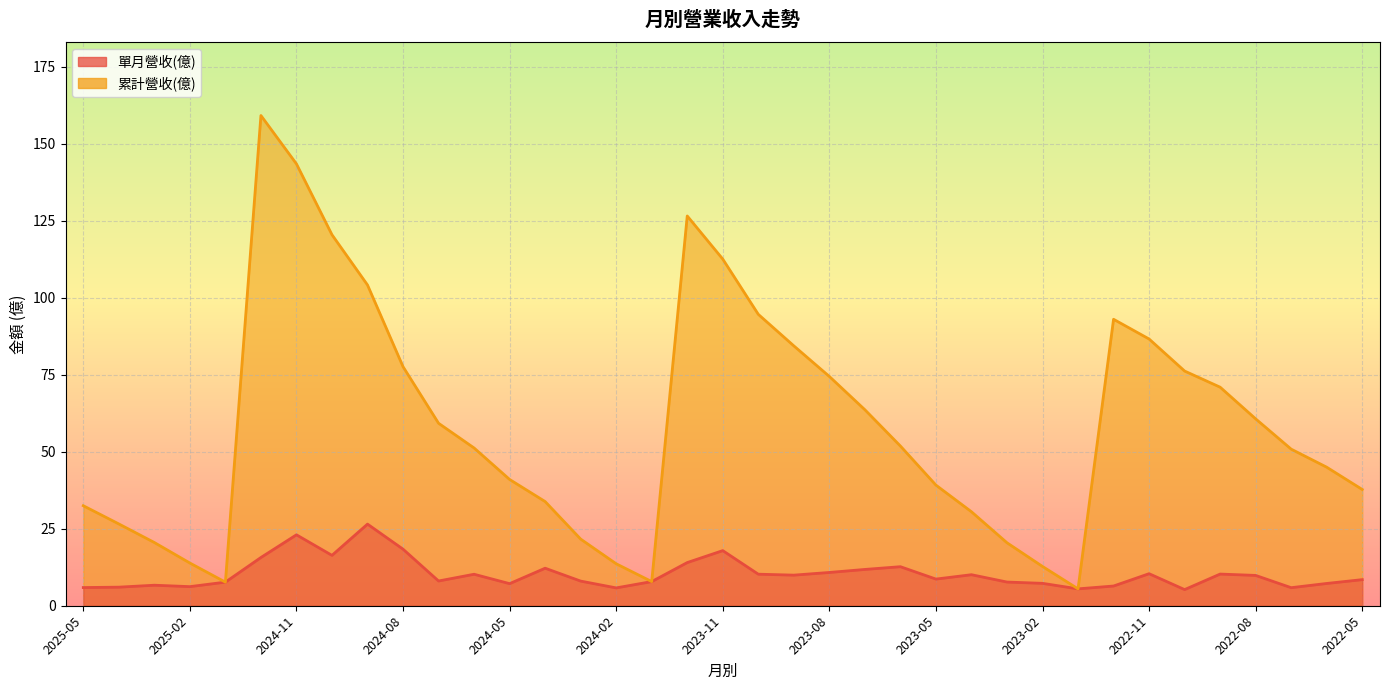

Read the 單月營收(億) value at 2023-12.

14.0